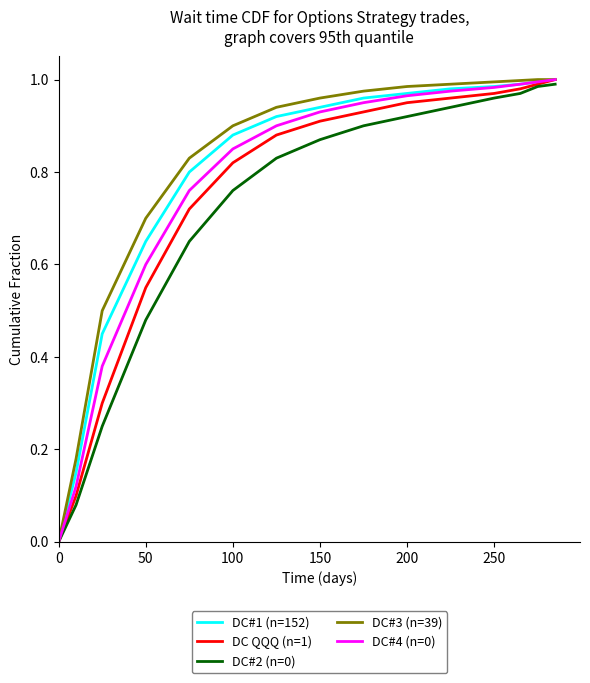

At how many categories does at least one series exceed 0?

14